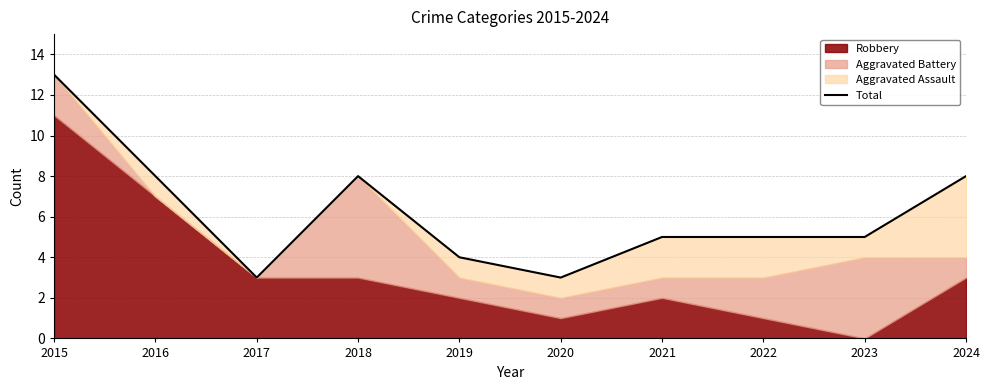

What is the value of the 4th point from the left?

8